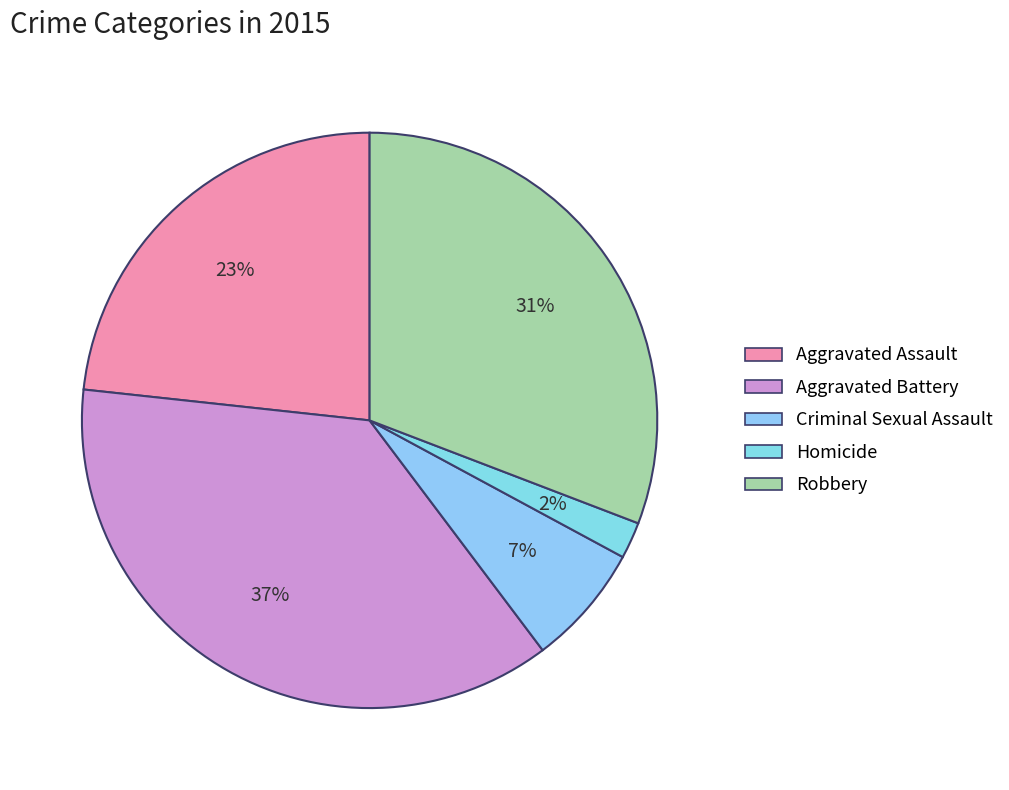

True or false: Robbery accounts for 31% of the total.

True